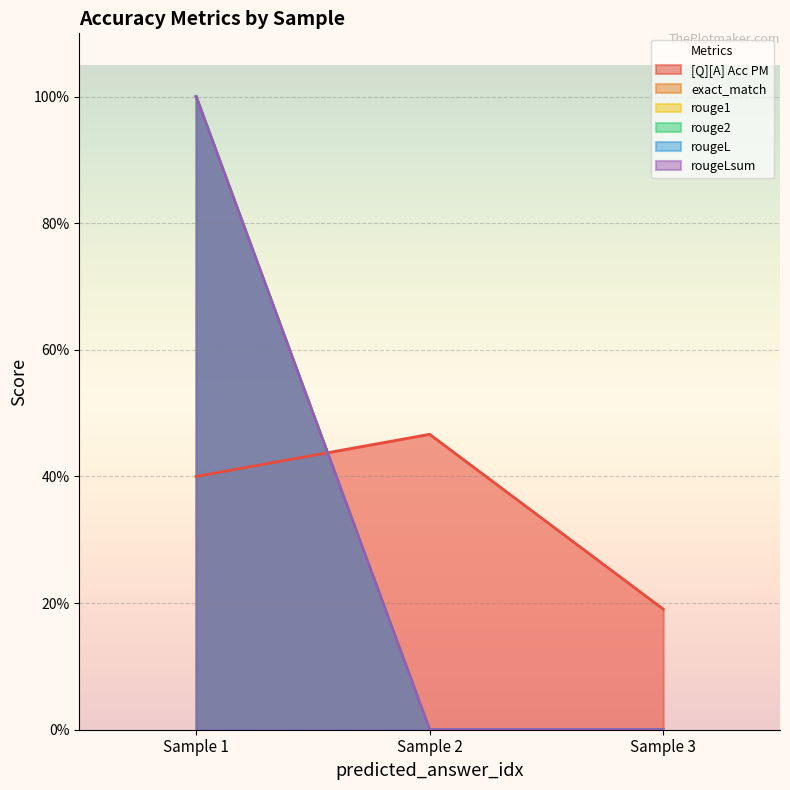

At how many categories does at least one series exceed 0?

3